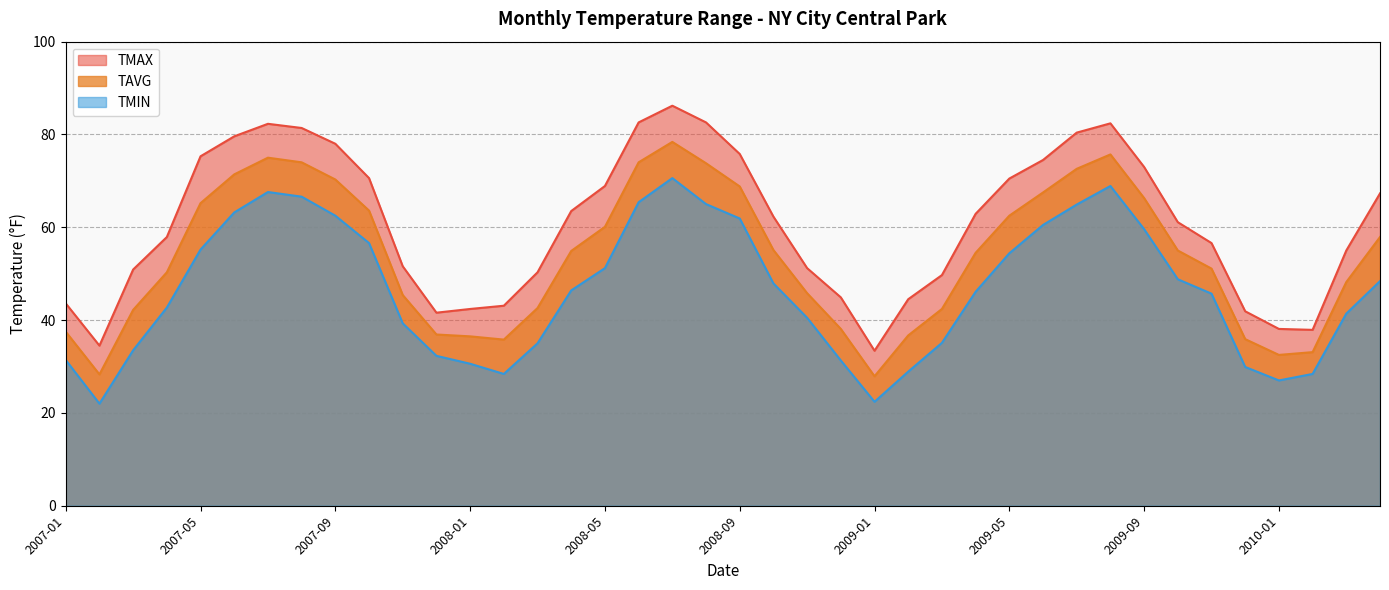

At how many categories does at least one series exceed 41?

36